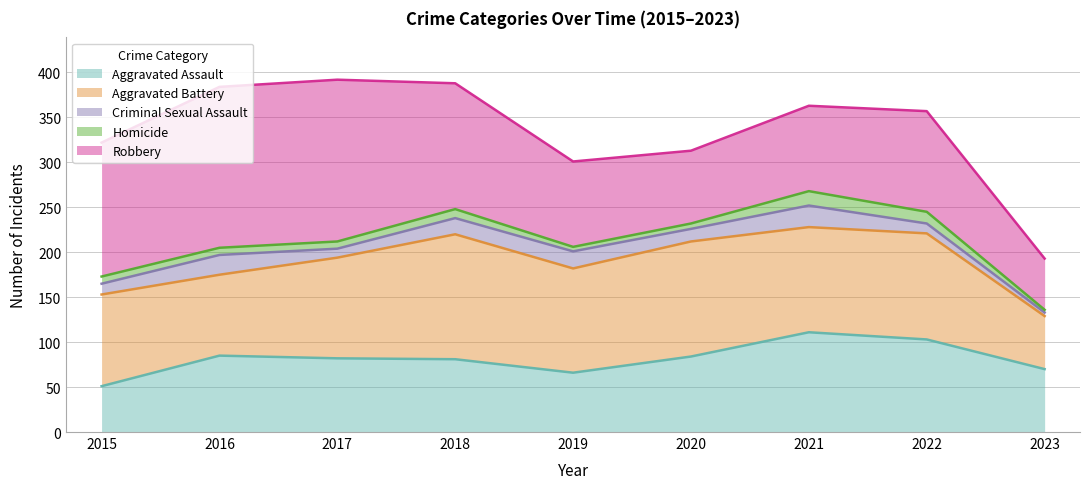

What is the difference between the maximum and minimum values in the Criminal Sexual Assault series?

20